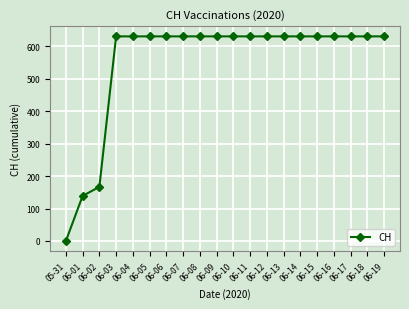

What is the sum of all values?

11033